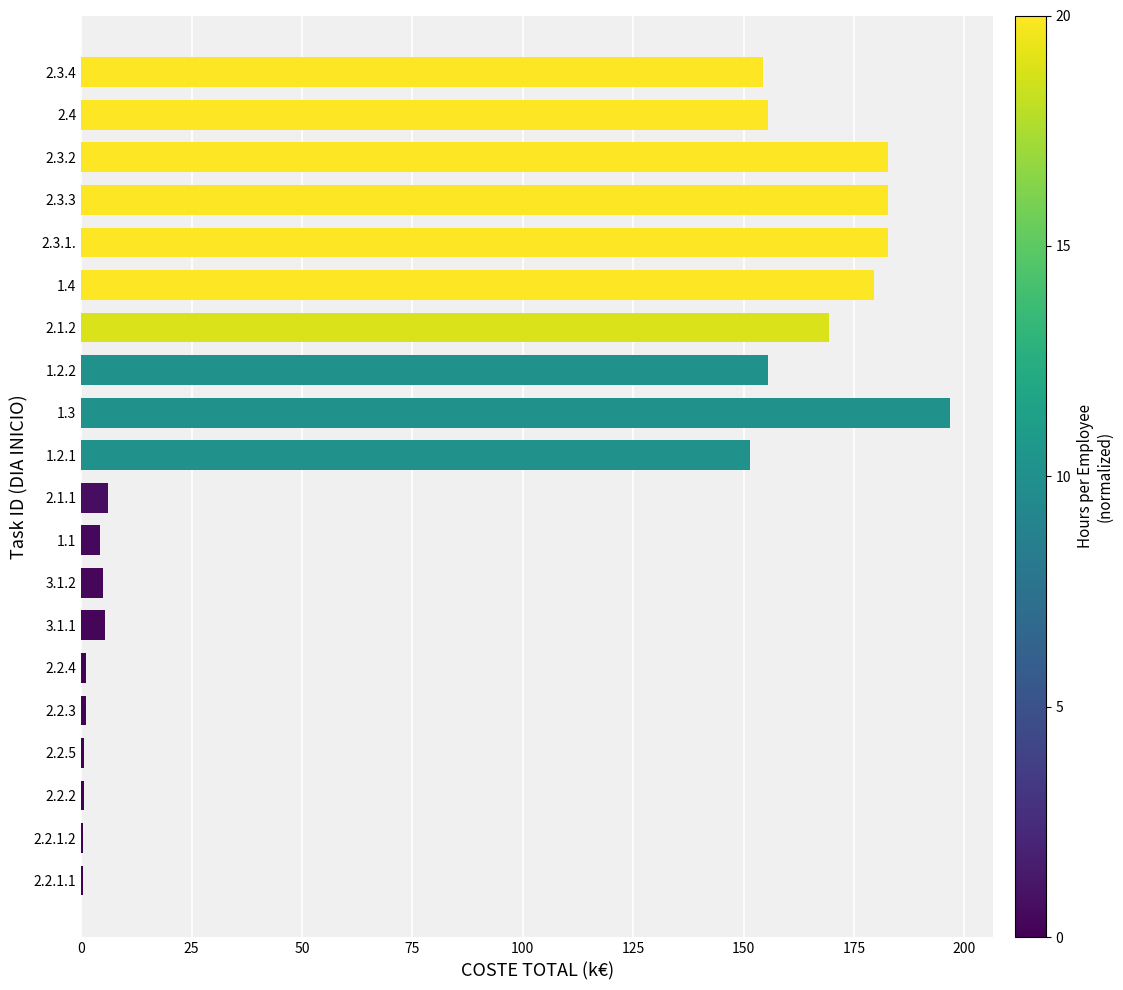

What is the sum of all values?

1735.4